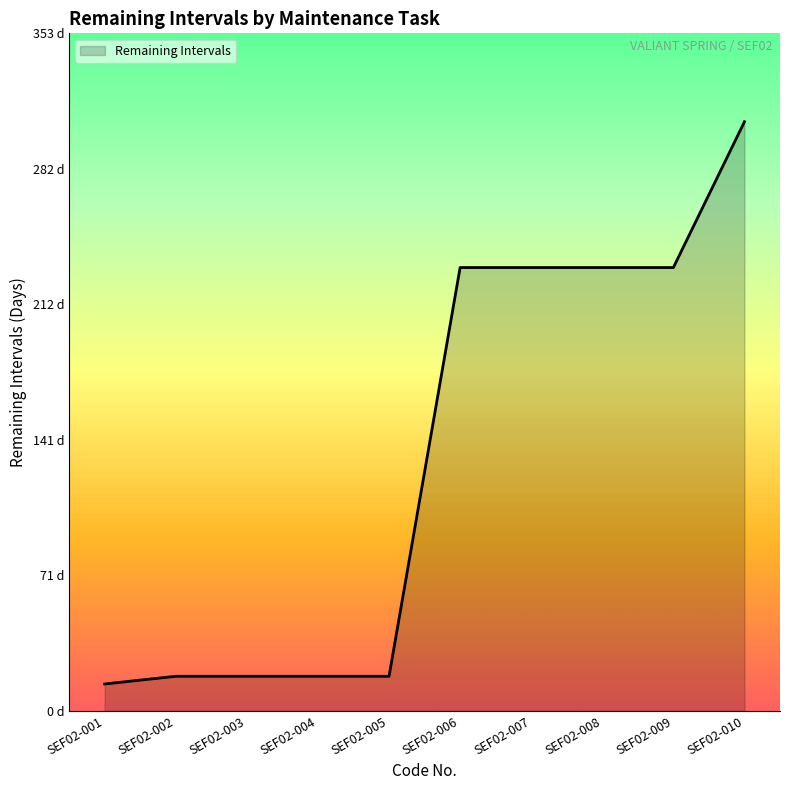

Reading right to left, transcribe all the data shown in this chart.

307	231	231	231	231	18	18	18	18	14